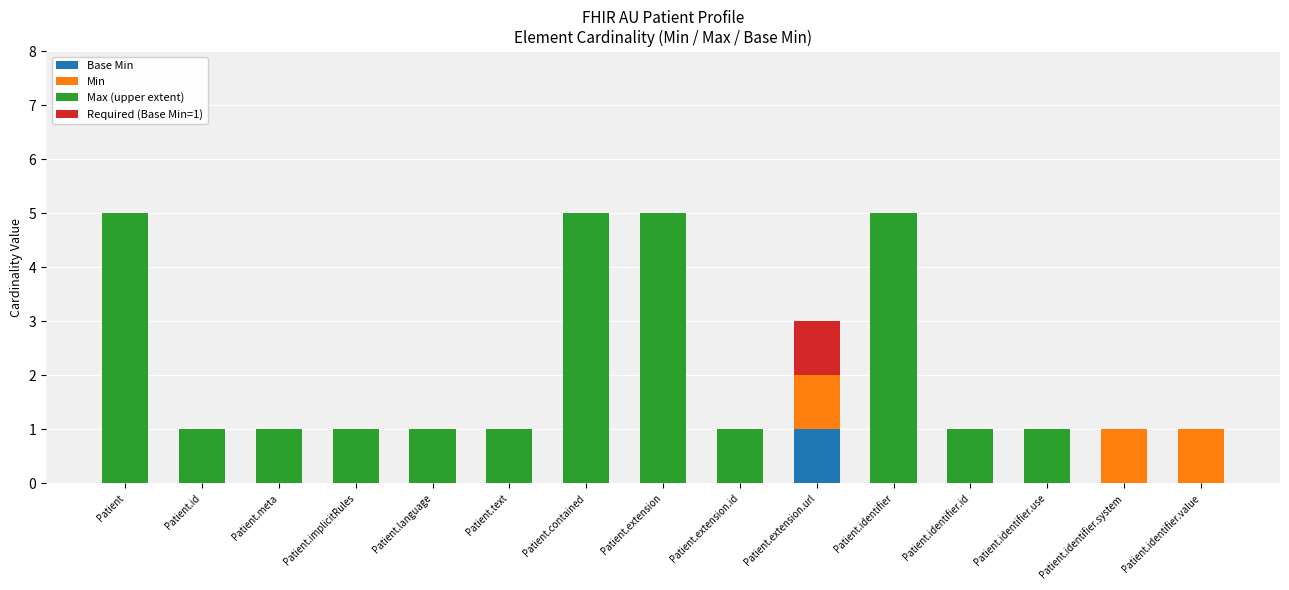

What is the total value across all series at Patient.extension?

5